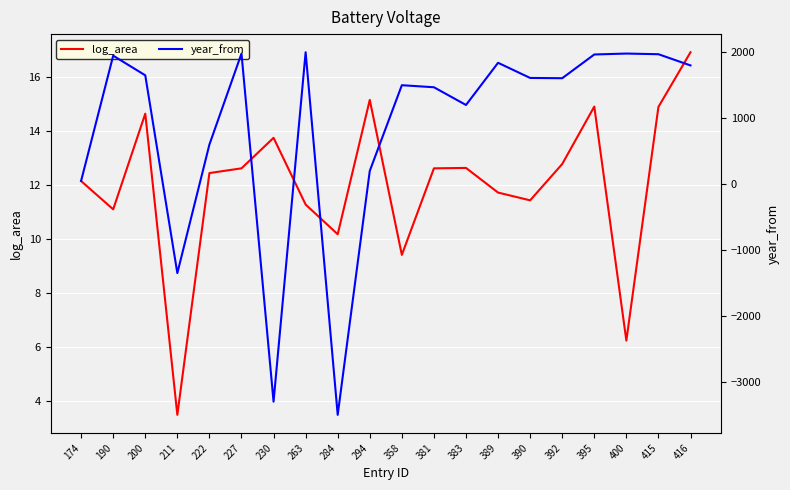

Which has a higher value, 358 or 200?

200